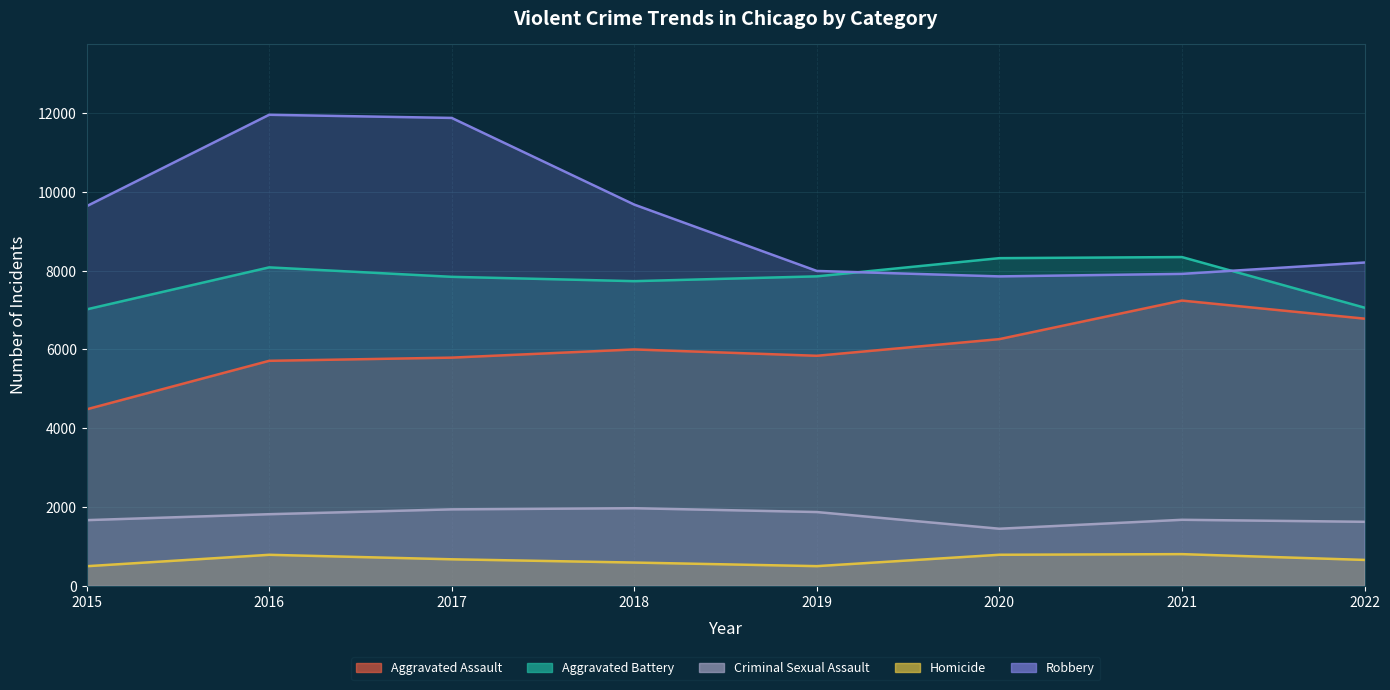

True or false: Criminal Sexual Assault and Aggravated Battery intersect in this chart.

False